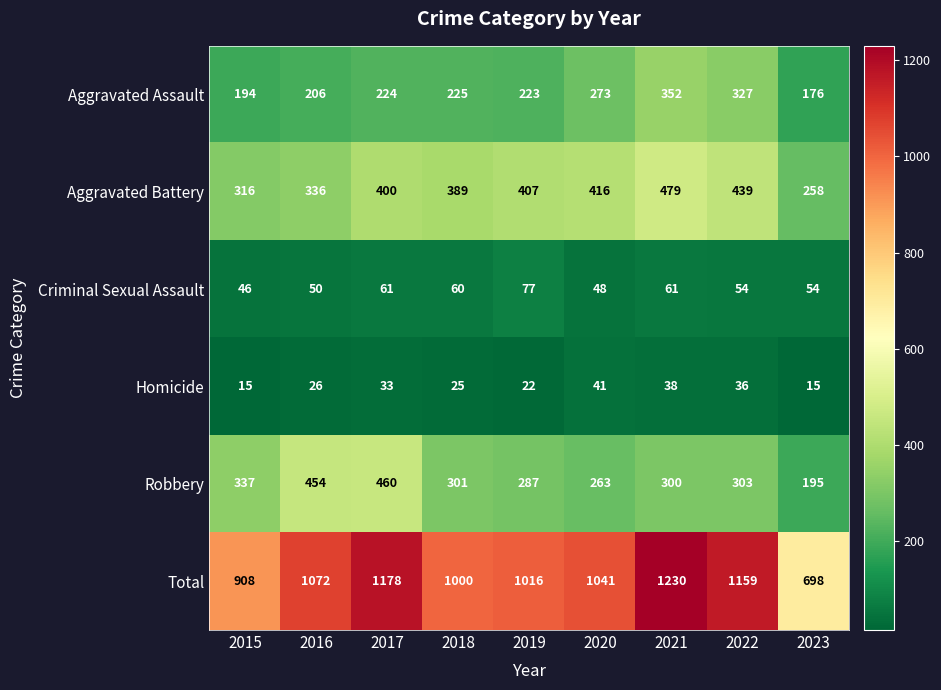

What is the sum of all Aggravated Battery values?

3440